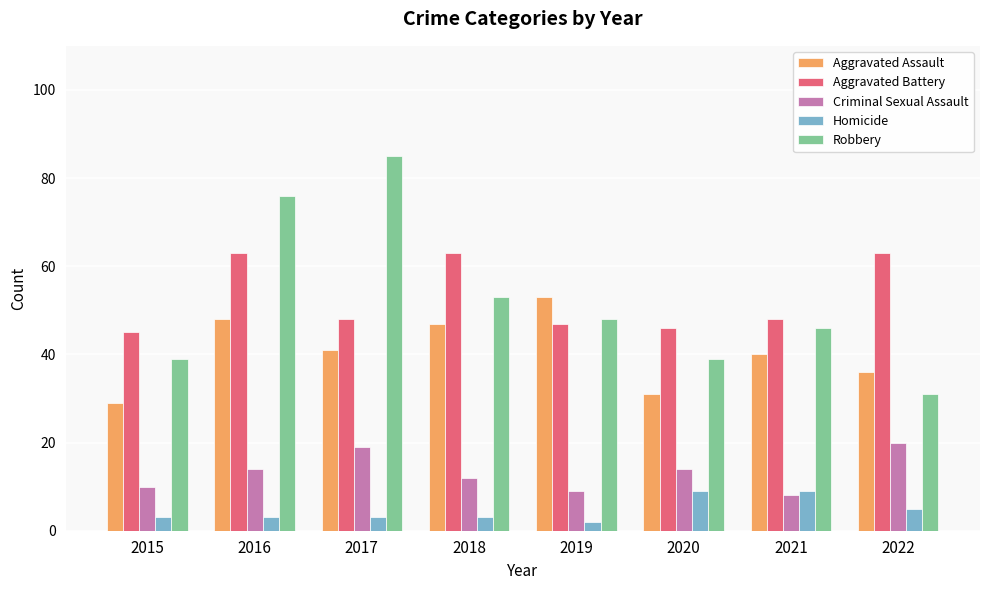

What is the difference between the second highest and second lowest values in the Criminal Sexual Assault series?

10